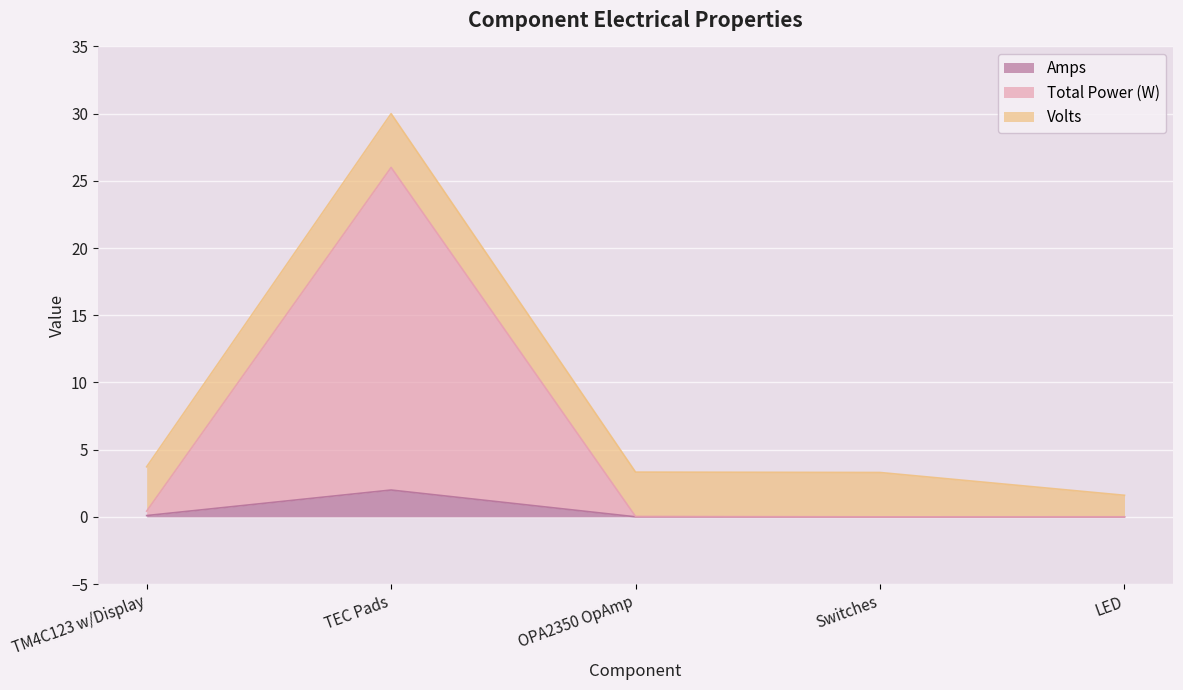

Does the chart display data point markers on the line(s)?

No